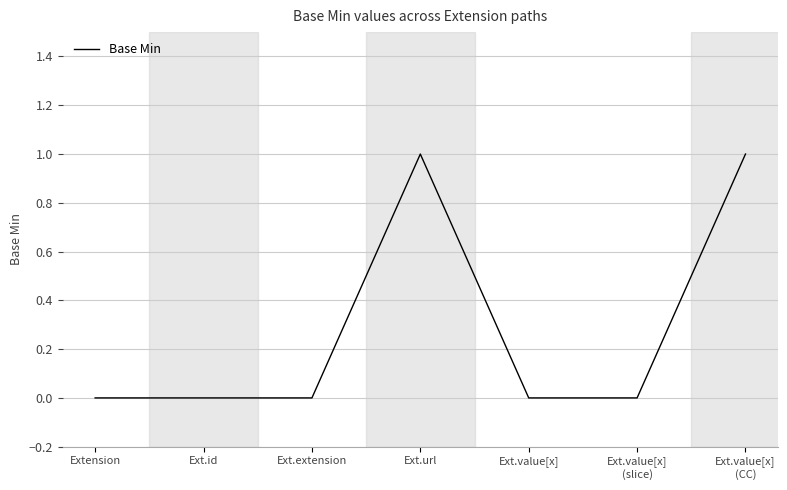

What is the change in value from Ext.id to Ext.url?

+1